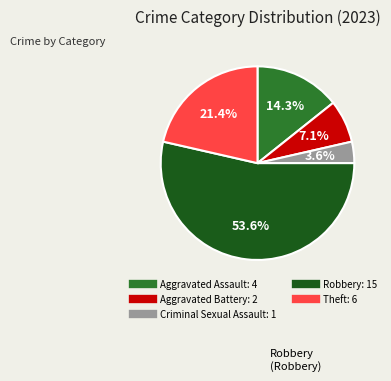

Which has a higher value, Aggravated Battery or Criminal Sexual Assault?

Aggravated Battery